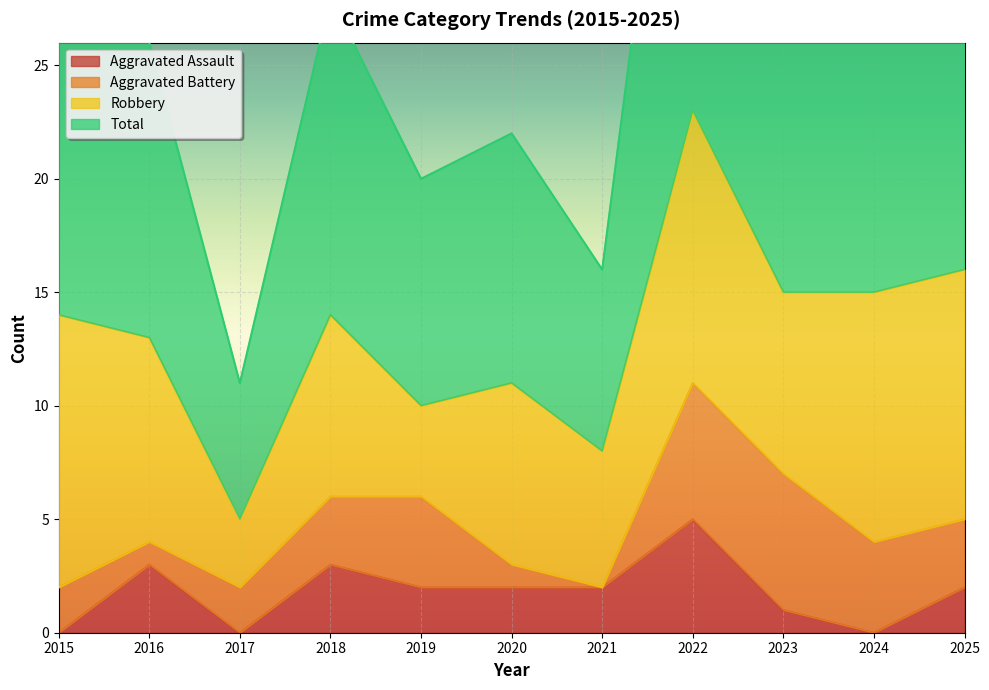

What is the difference between the maximum and minimum values in the Aggravated Assault series?

5